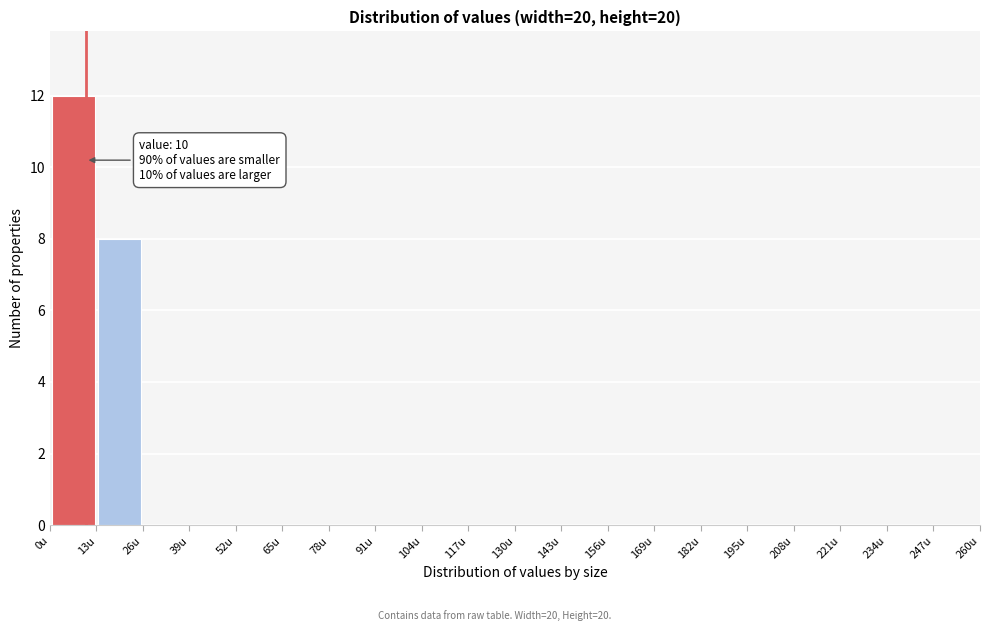

Over which range of the x-axis is the bar tallest?

0 to 13